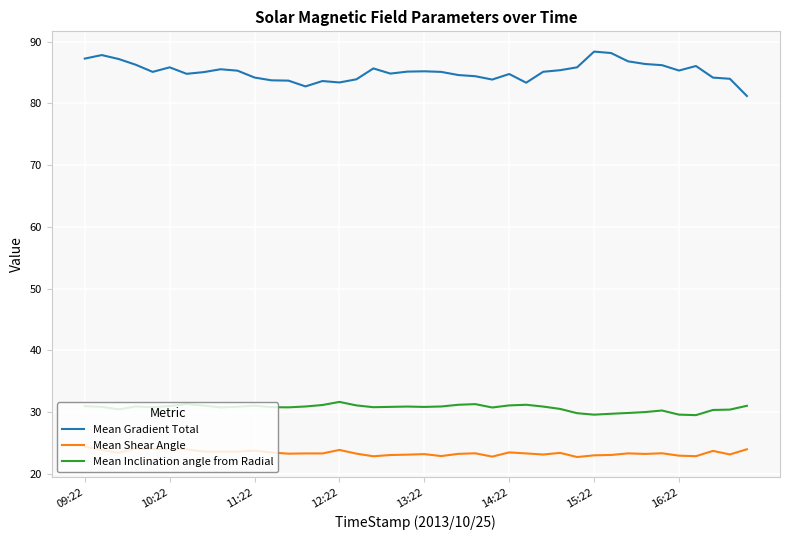

True or false: Mean Shear Angle and Mean Gradient Total cross at least once.

False